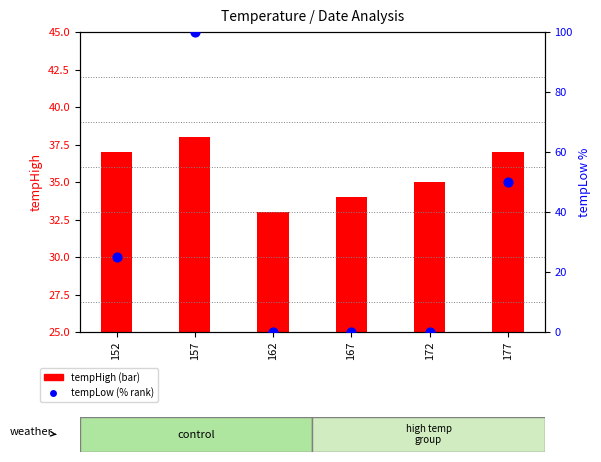

Which series has the widest spread of Y values?

tempLow %